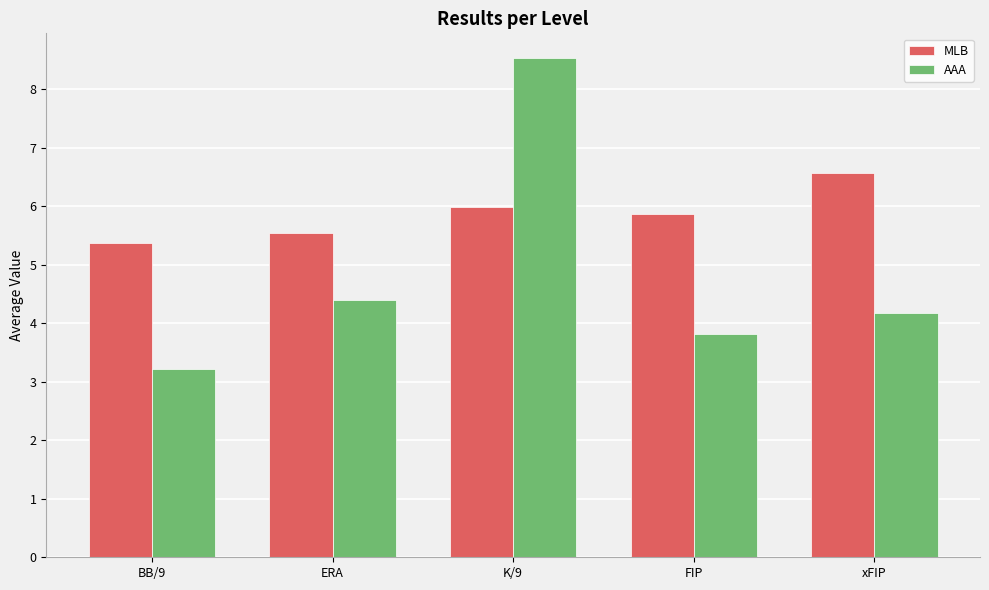

Count the number of categories in the chart.

5